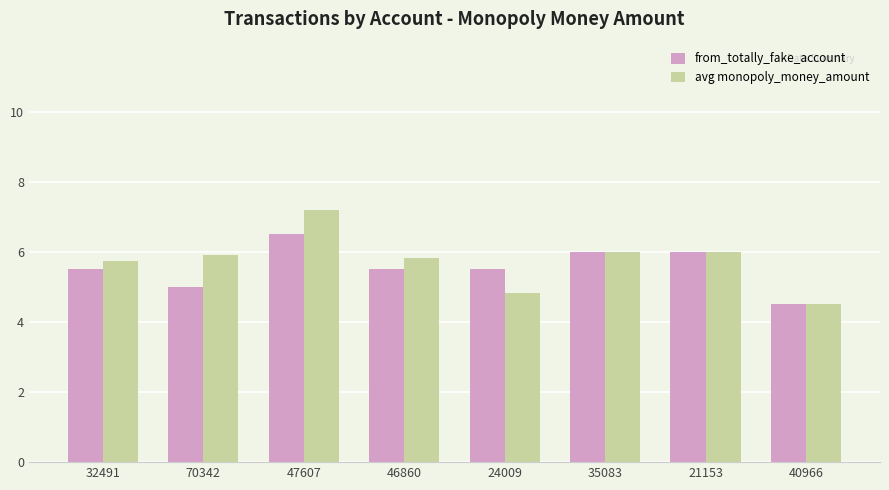

Which series has the largest range (max minus min)?

avg monopoly_money_amount